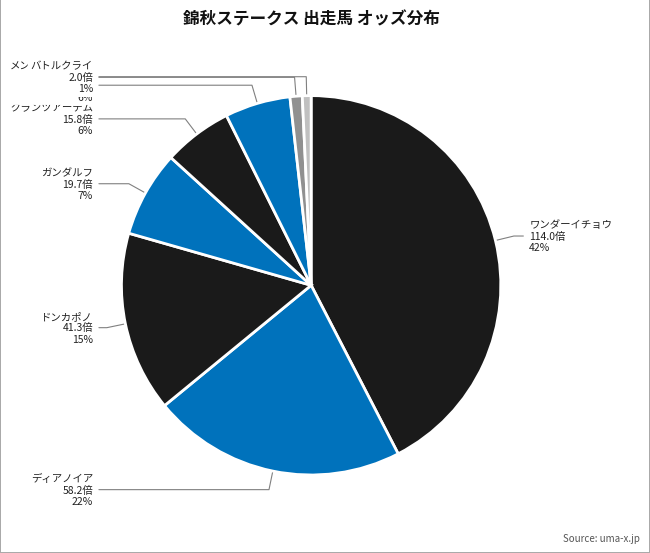

How many segments does this pie chart have?

8